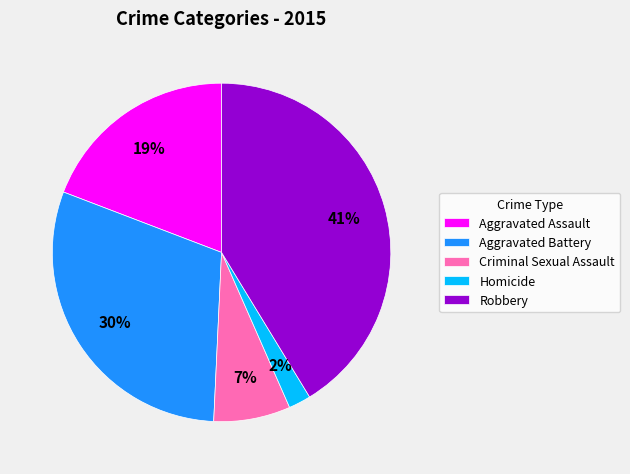

Which category has the smallest portion of the pie?

Homicide